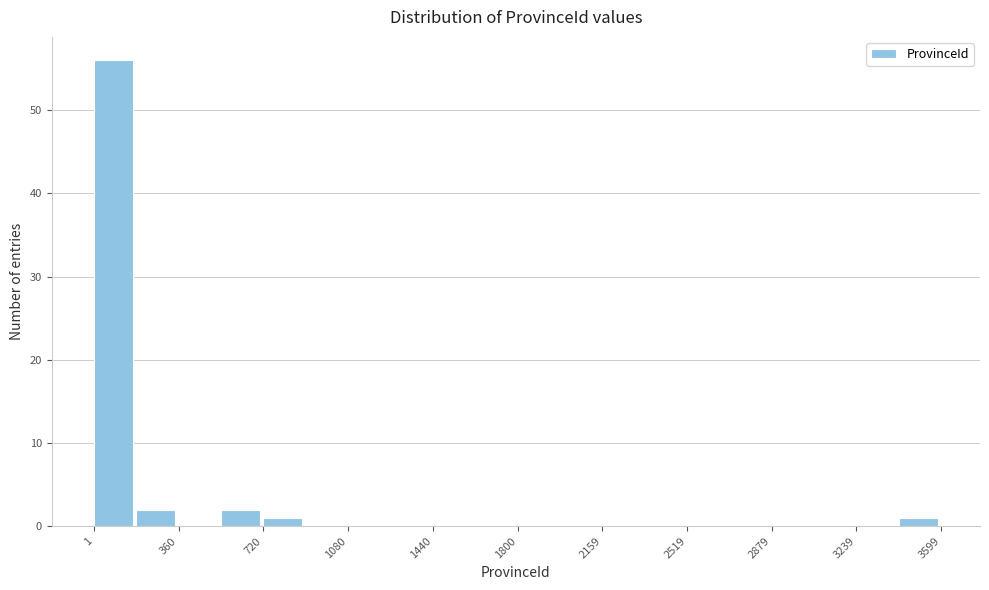

Around what value on the x-axis is the tallest bar? Give the approximate position of its centre, as read against the axis.

100